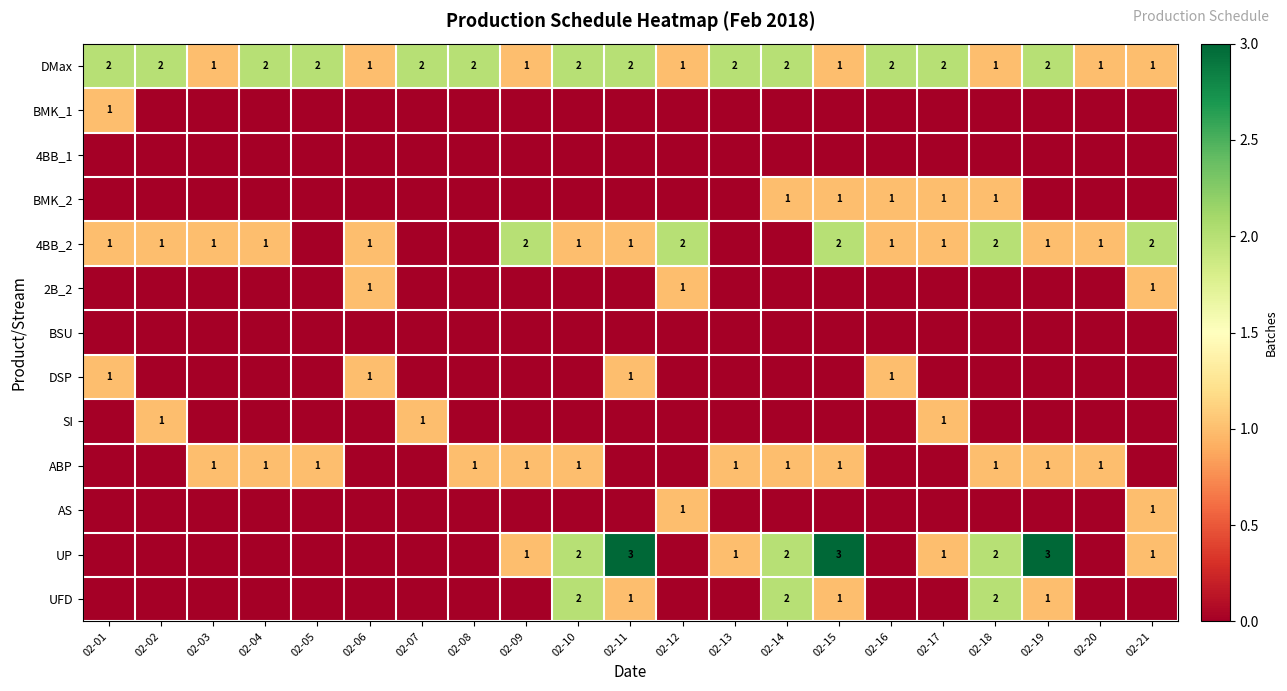

The value of DSP at 02-06 is 1. True or false?

True